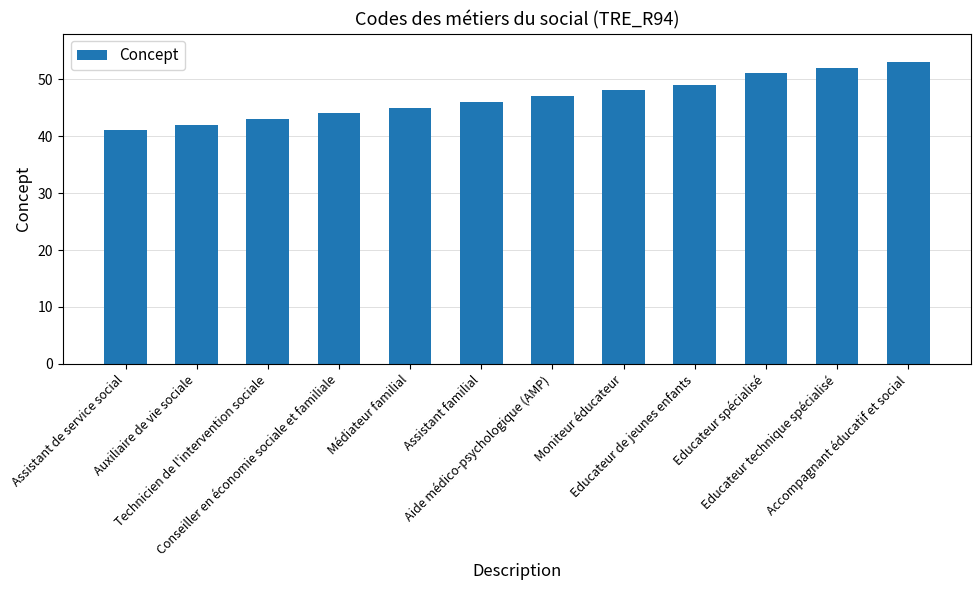

Rank the categories by value from highest to lowest.

Accompagnant éducatif et social, Educateur technique spécialisé, Educateur spécialisé, Educateur de jeunes enfants, Moniteur éducateur, Aide médico-psychologique (AMP), Assistant familial, Médiateur familial, Conseiller en économie sociale et familiale, Technicien de l'intervention sociale, Auxiliaire de vie sociale, Assistant de service social